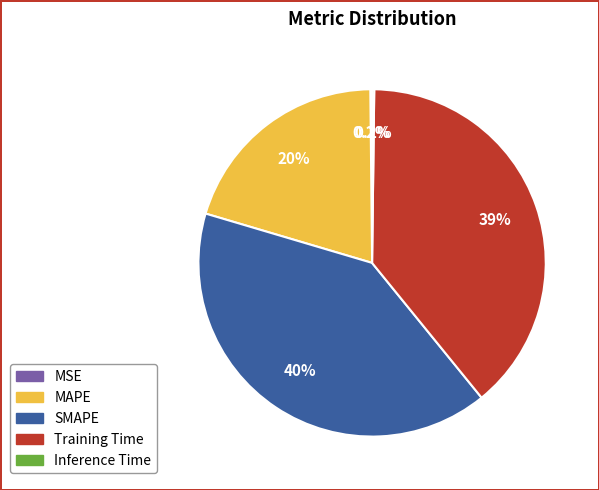

Which slice is the largest?

SMAPE